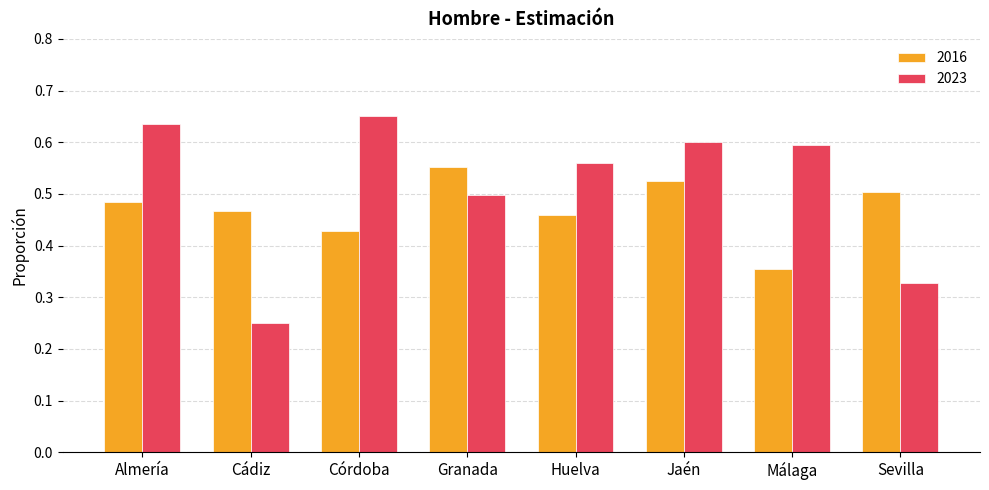

At how many categories does at least one series exceed 0?

8